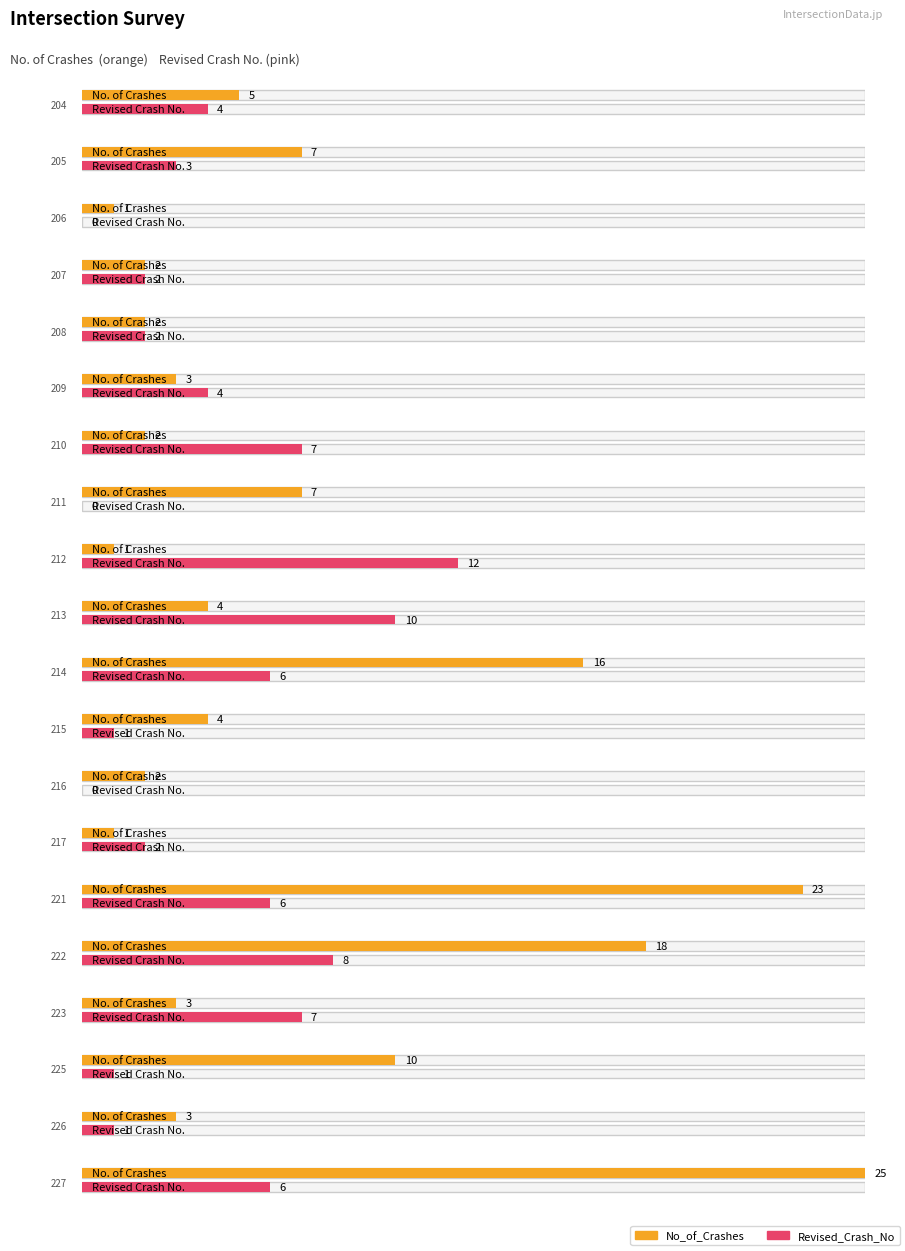

What is the approximate value of No_of_Crashes at 208?

2